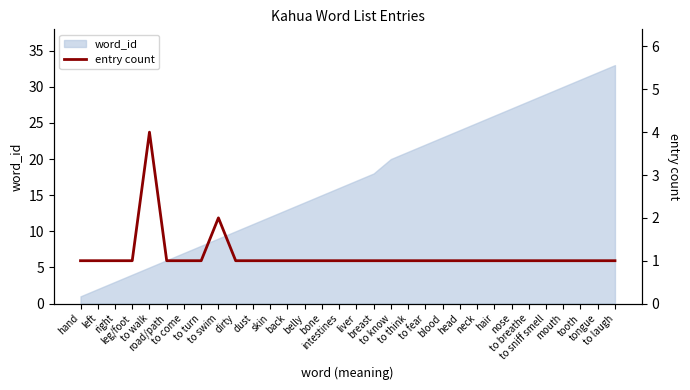

At which label is the value closest to 2?

to swim